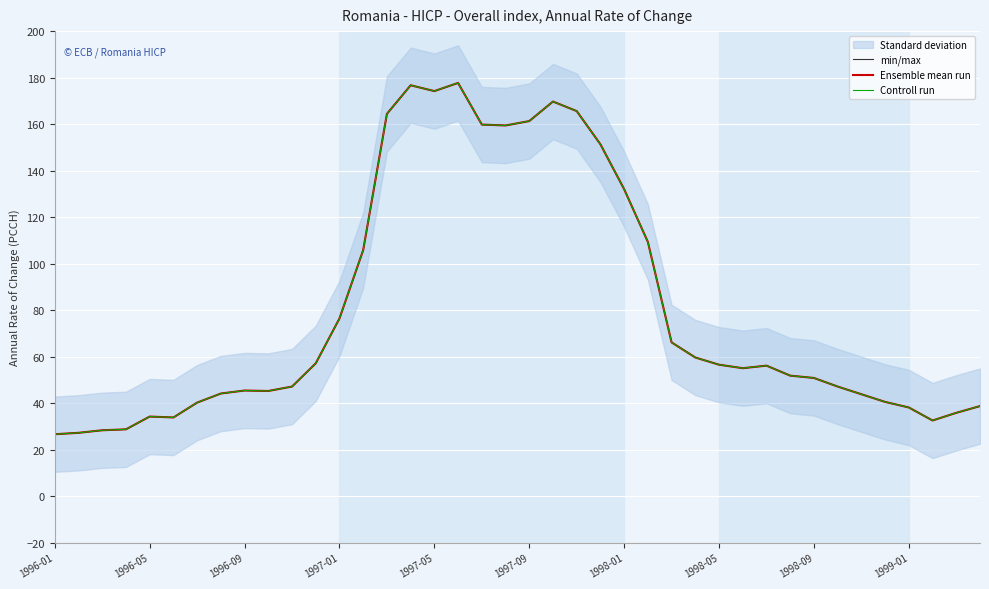

How many categories are shown in the chart?

40